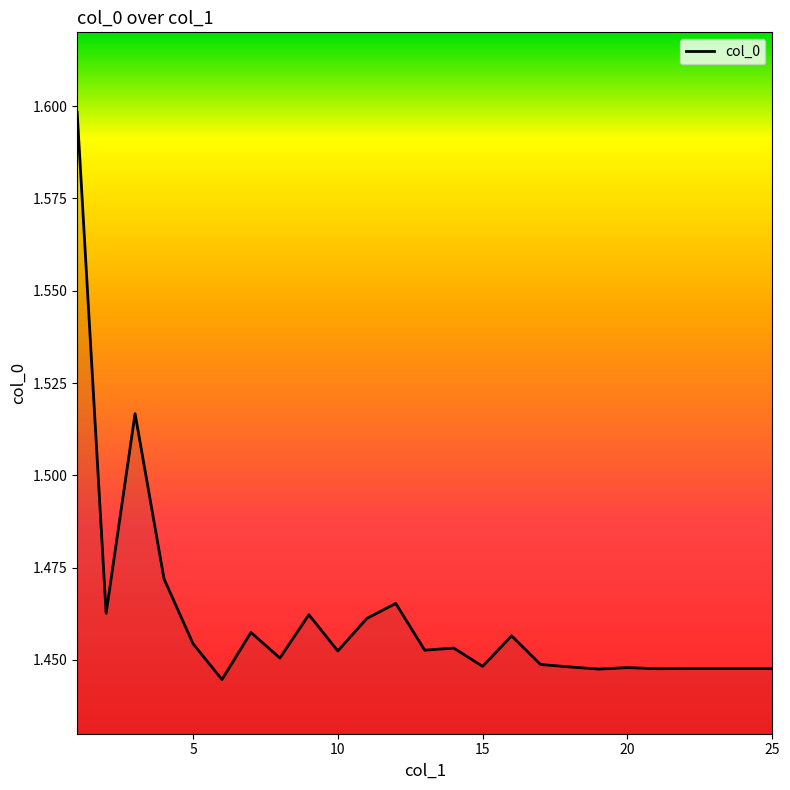

What is the maximum value shown in the chart?

1.6